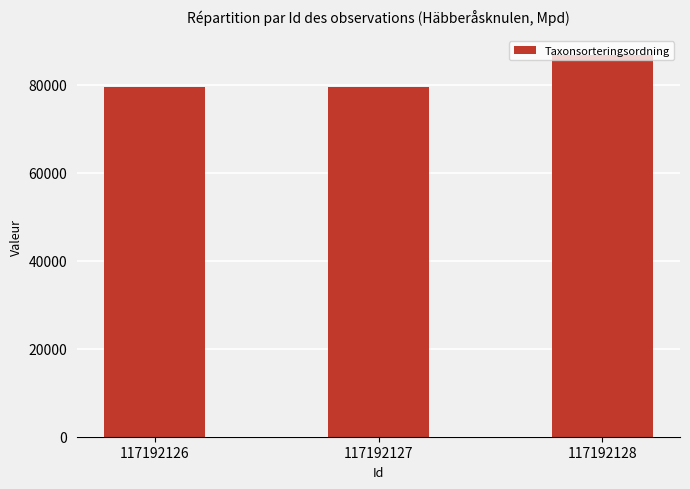

What is the difference between the maximum and minimum values?

7255